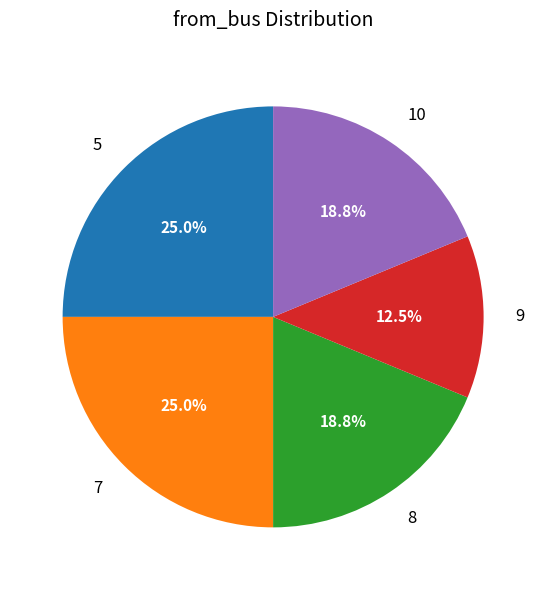

What is the ratio of the value at 5 to the value at 7?

1.0